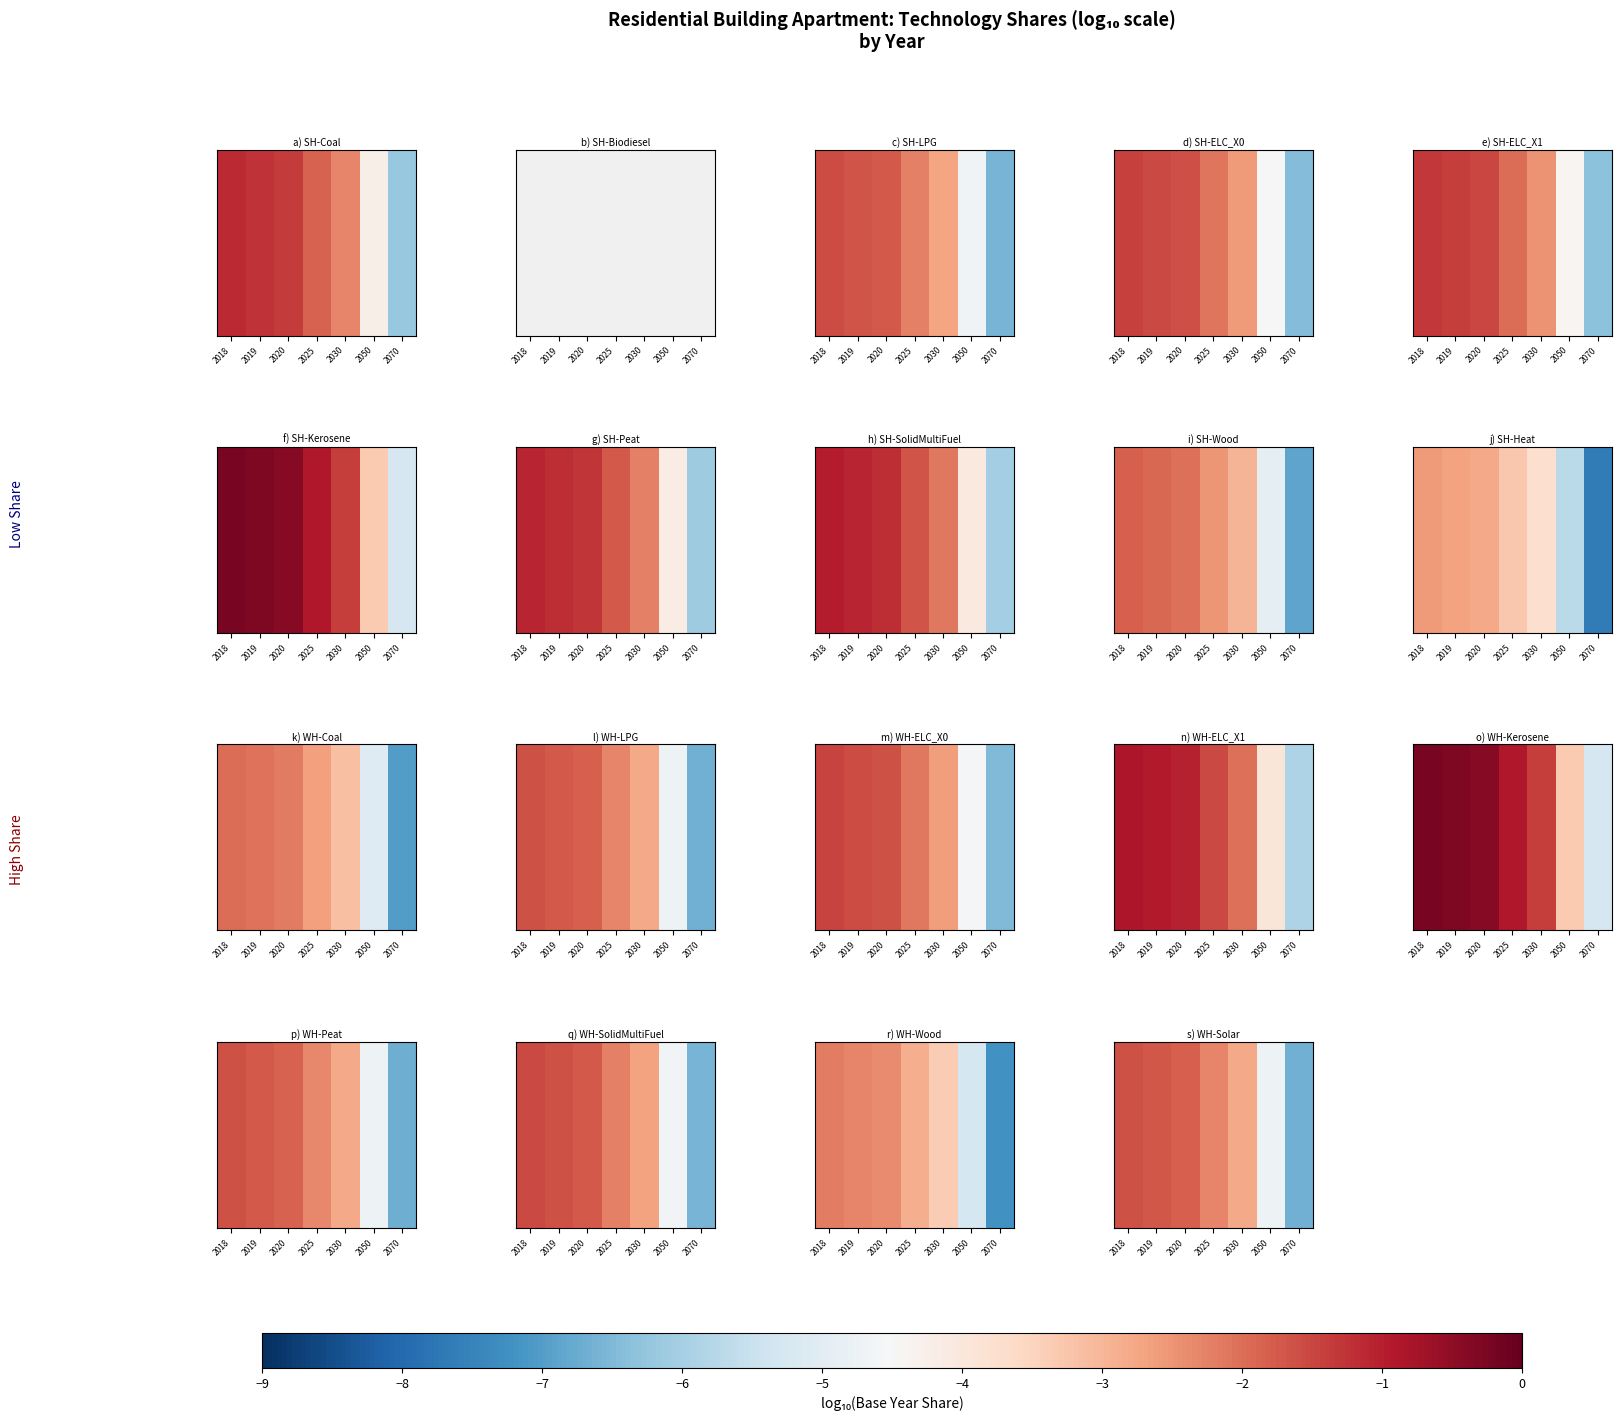

Rank the categories by value from lowest to highest.

2070, 2050, 2030, 2025, 2020, 2019, 2018